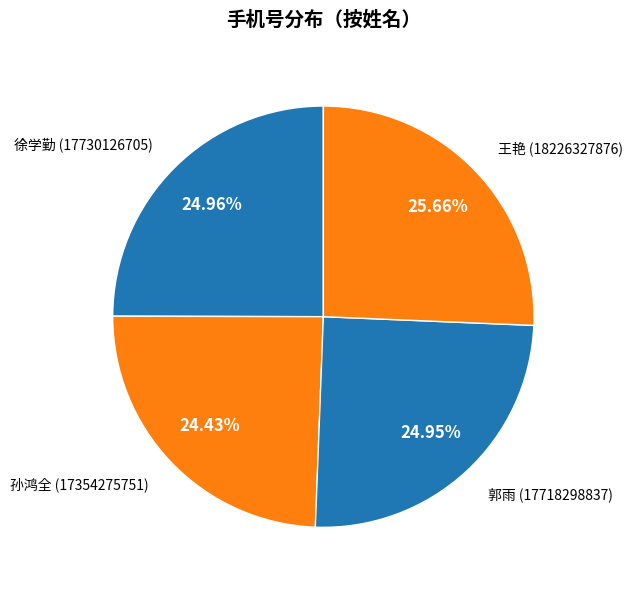

Which category has the biggest portion of the pie?

王艳